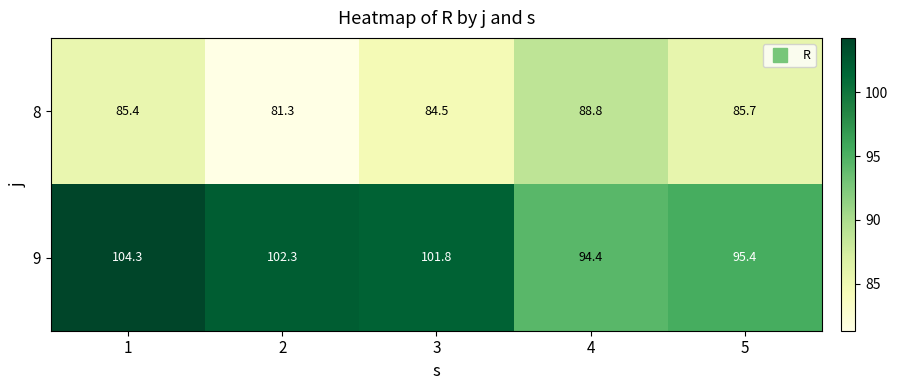

The value of 9 at 4 is 138.0. True or false?

False